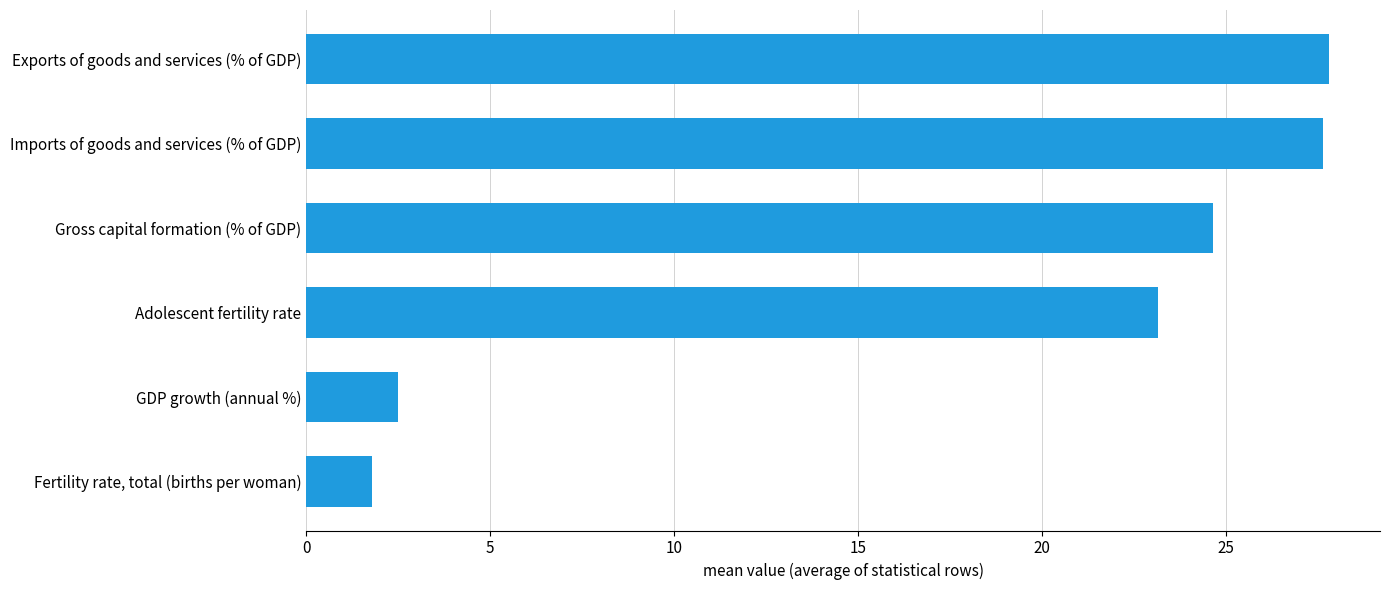

What is the difference between the maximum and minimum values?

26.0